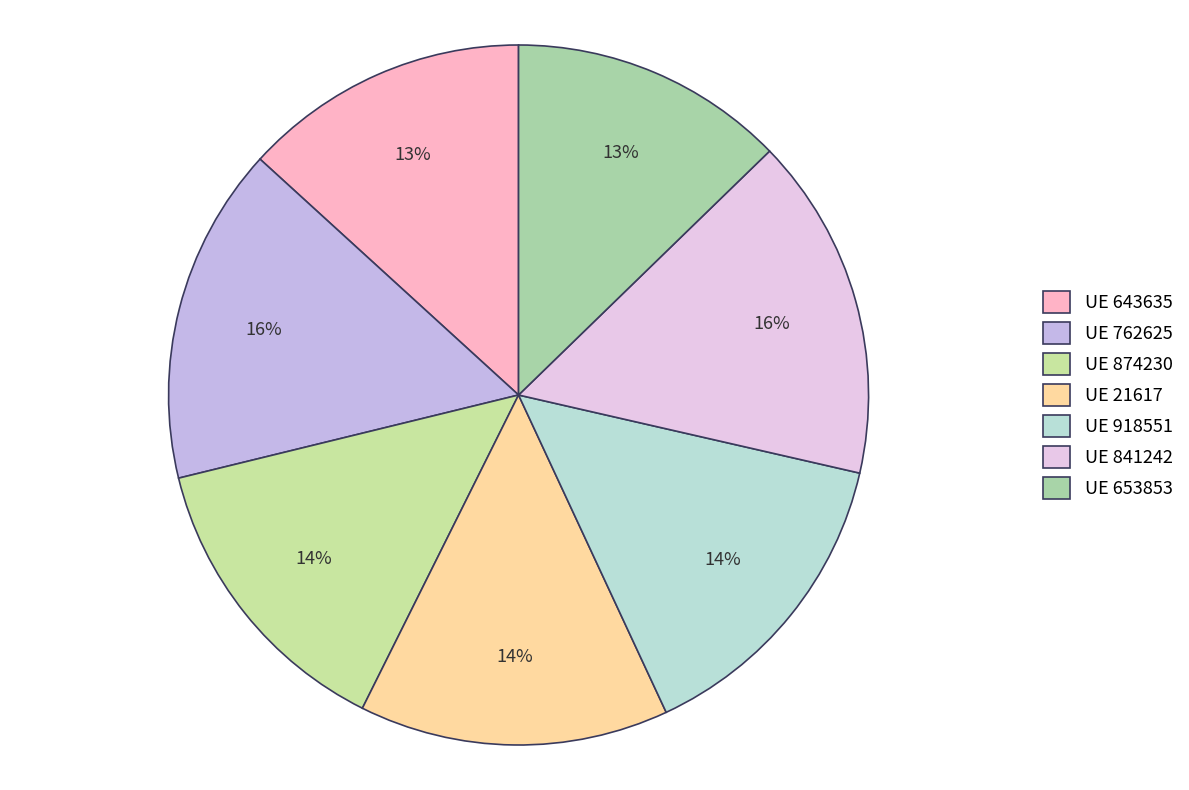

How many segments does this pie chart have?

7